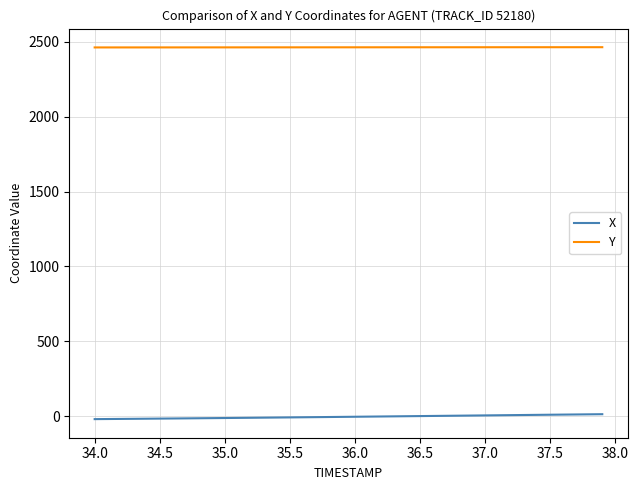

True or false: Y and X intersect in this chart.

False